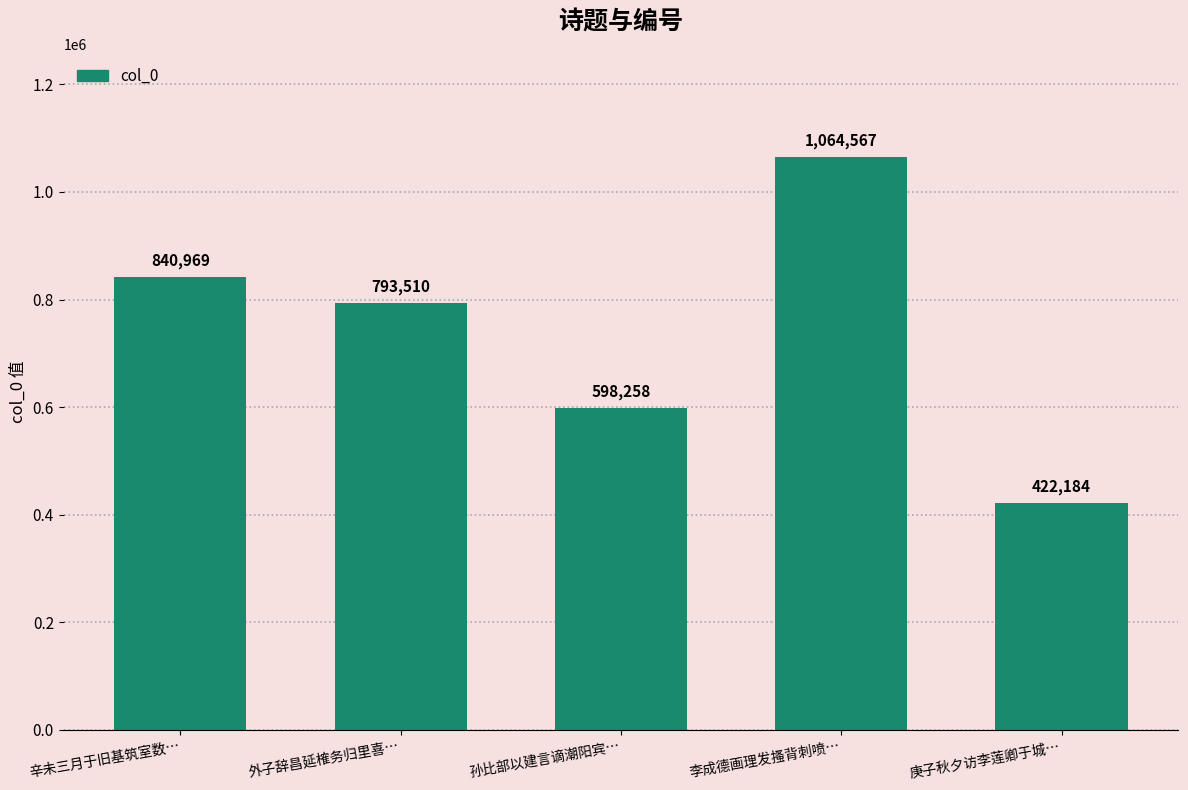

What is the sum of the values at 庚子秋夕访李莲卿于城… and 孙比部以建言谪潮阳宾…?

1020442